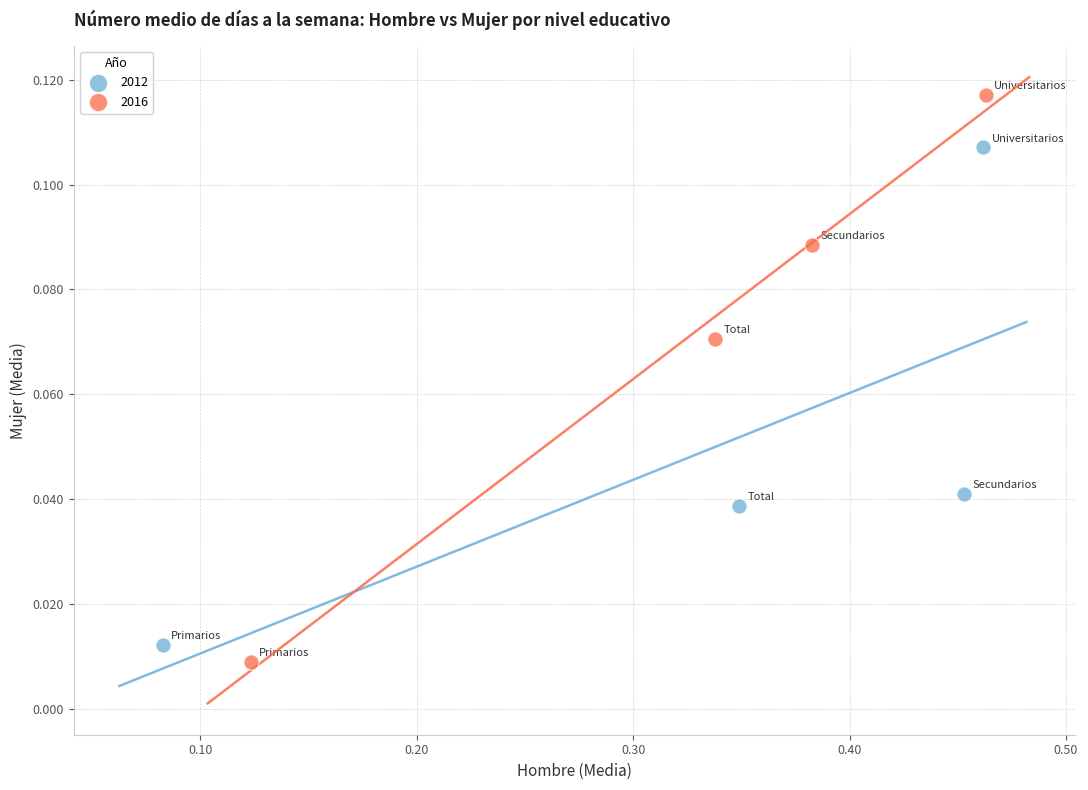

Which series contains the highest Y value?

2016